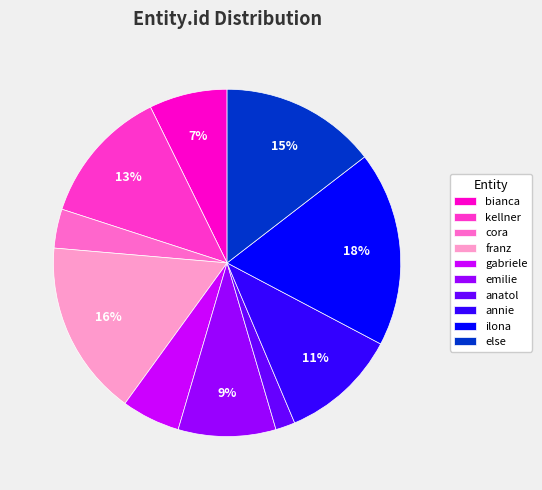

Count the number of slices in the pie.

10